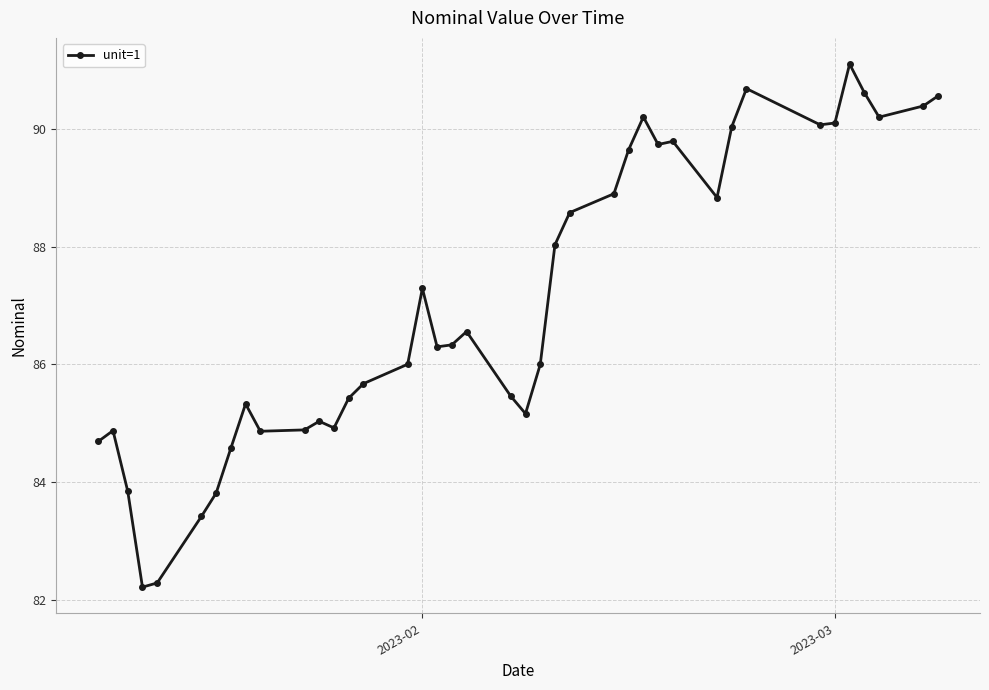

Count the number of categories in the chart.

40